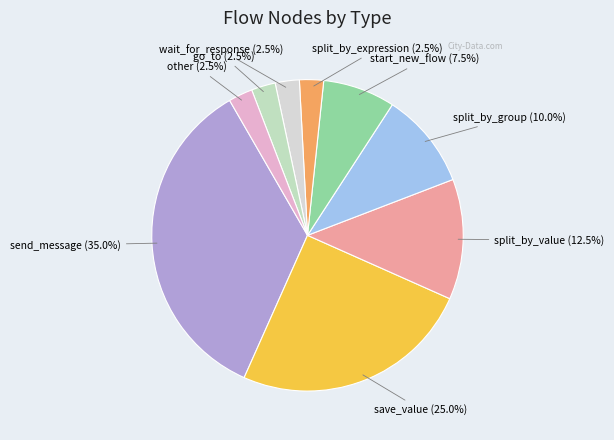

What percentage is NOT represented by start_new_flow?

92.5%